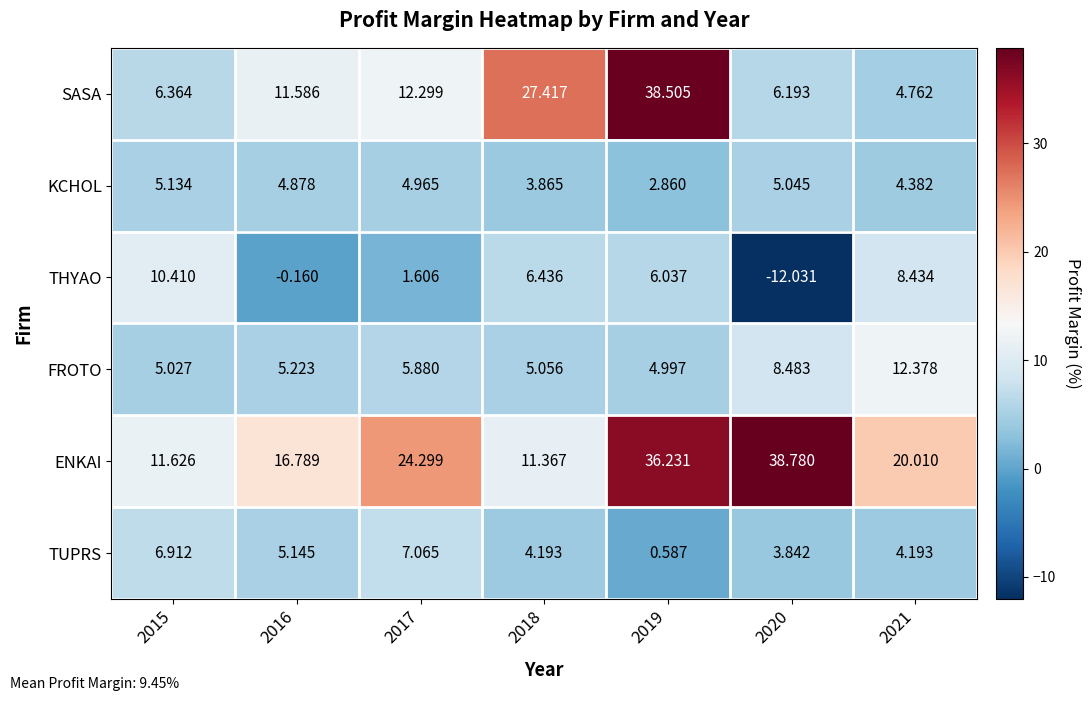

Is the value of FROTO at 2016 greater than the value of TUPRS at 2015?

No